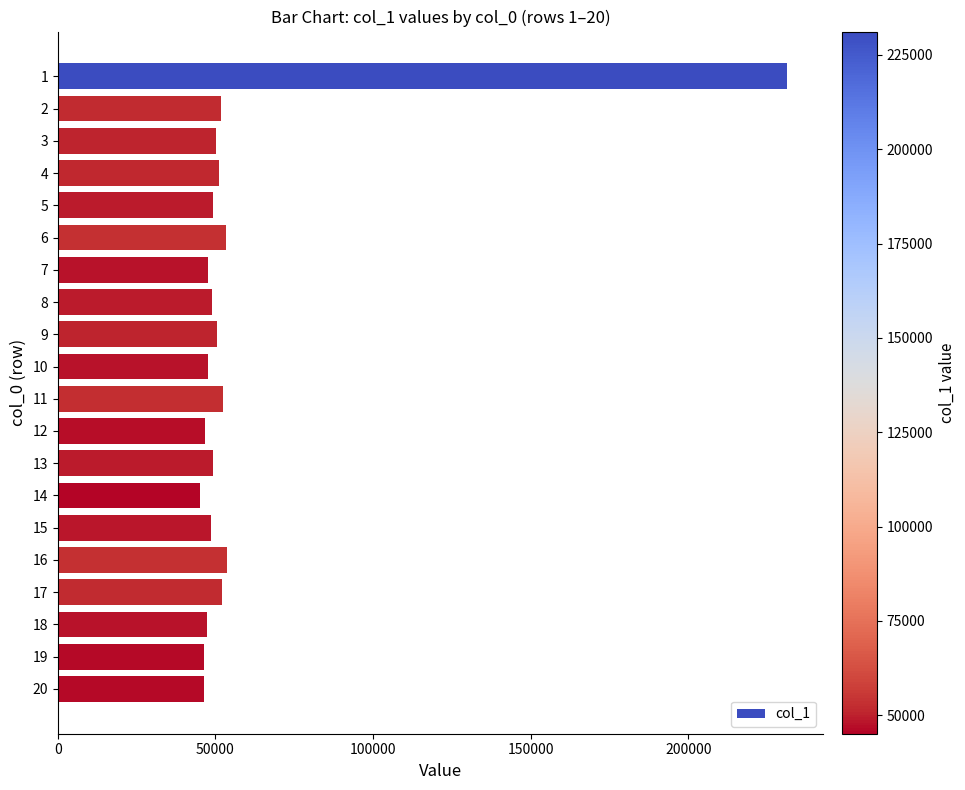

What is the average value?

58476